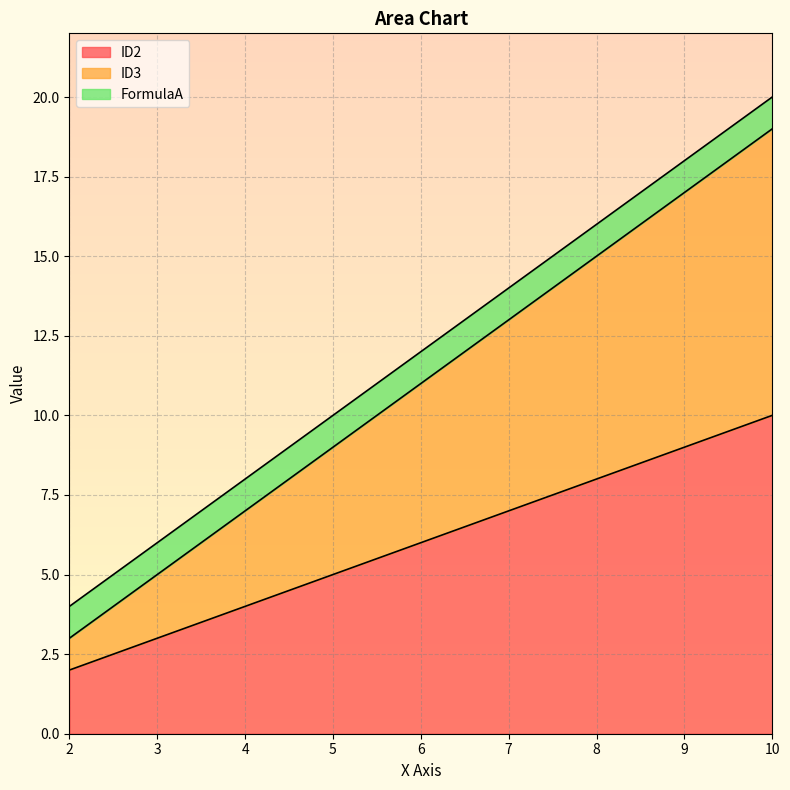

What is the smallest value displayed?

2